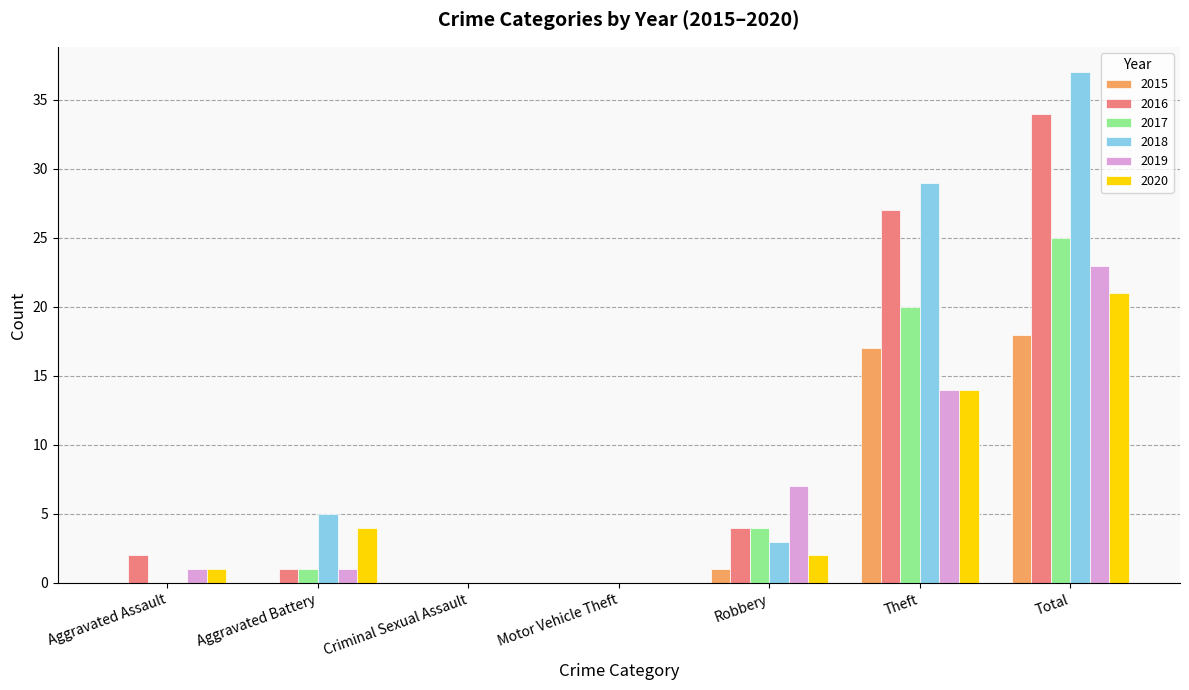

What is the spread (max minus min) of values at Theft?

15